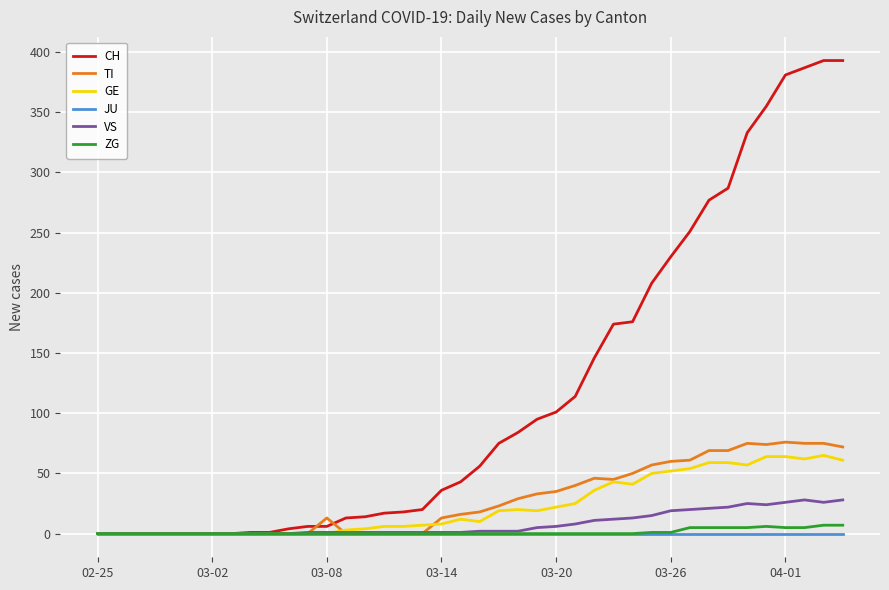

Which series has the largest range (max minus min)?

CH